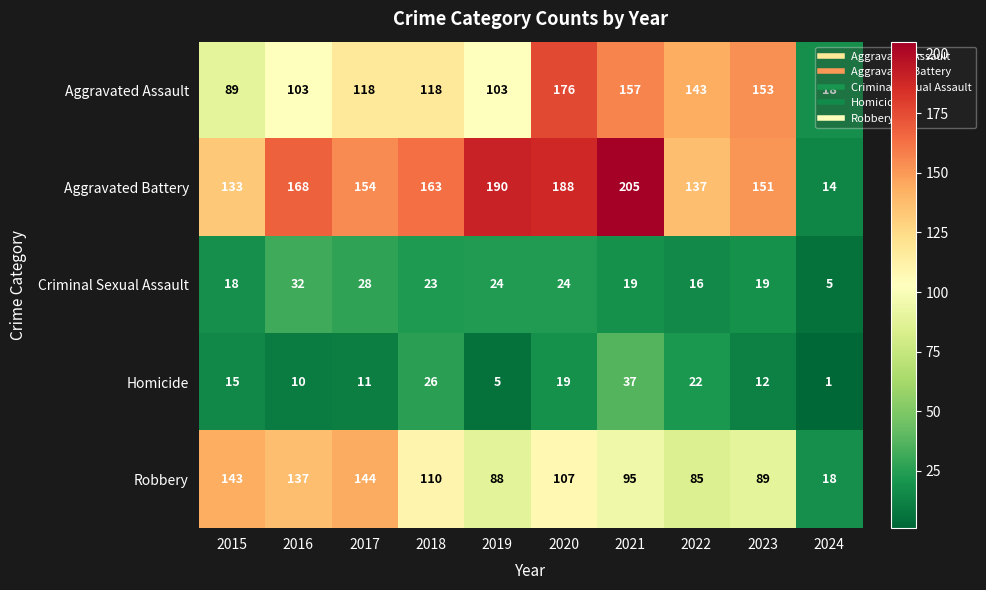

True or false: Aggravated Battery has a value of 151 at 2023.

True